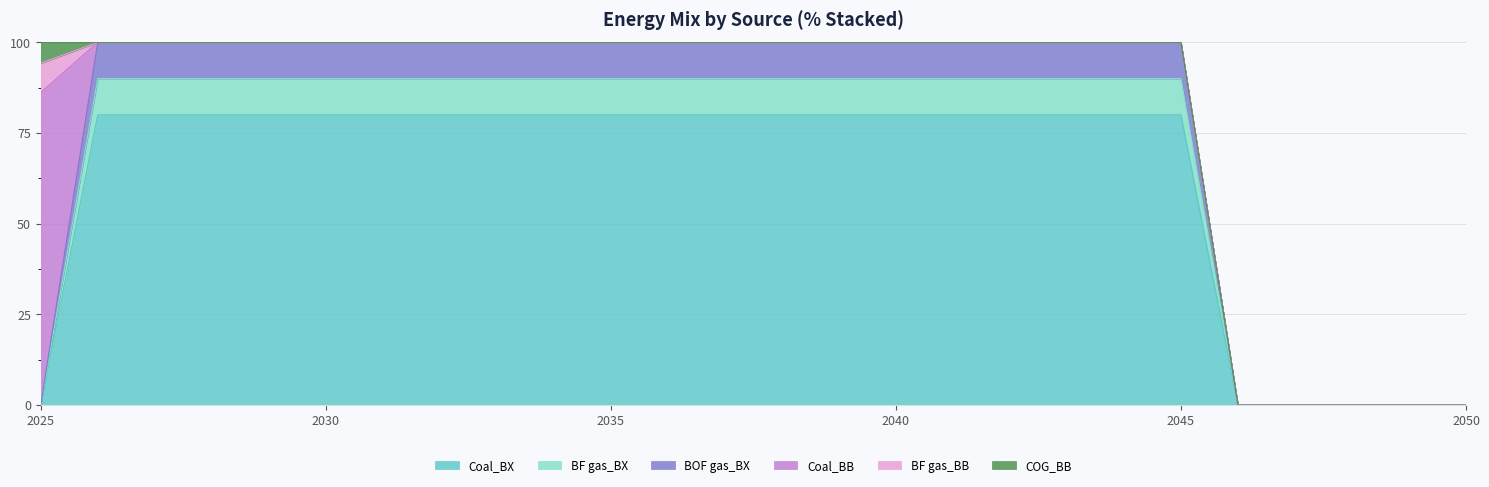

At which category is the sum across all series the highest?

2026